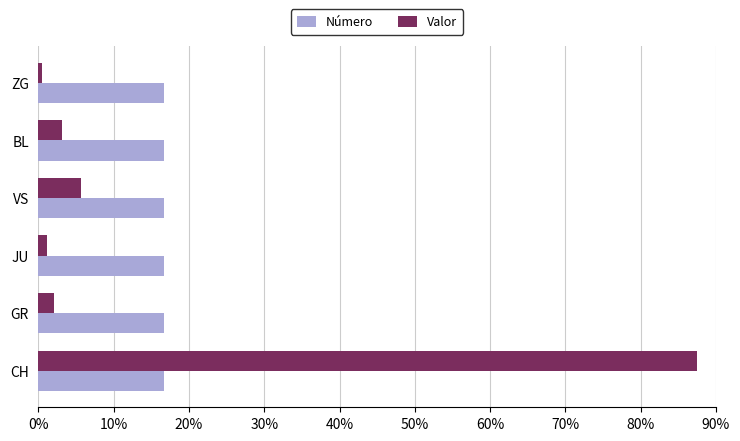

At which label does Valor reach its peak?

CH